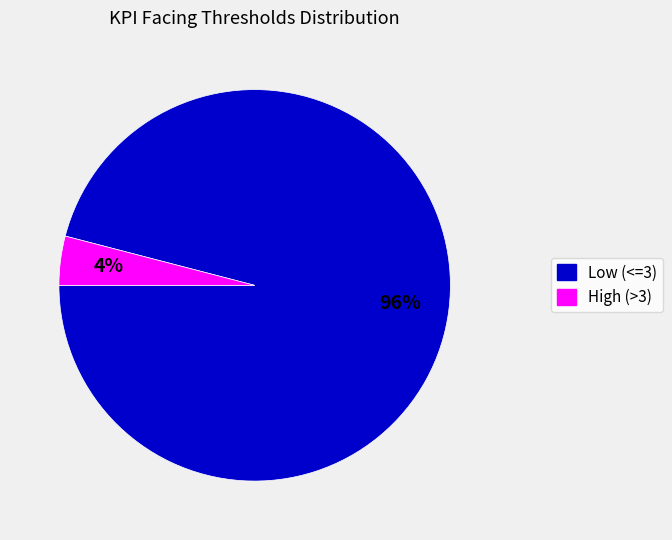

To the nearest percent, what is the difference between the largest and smallest slice percentages?

92%